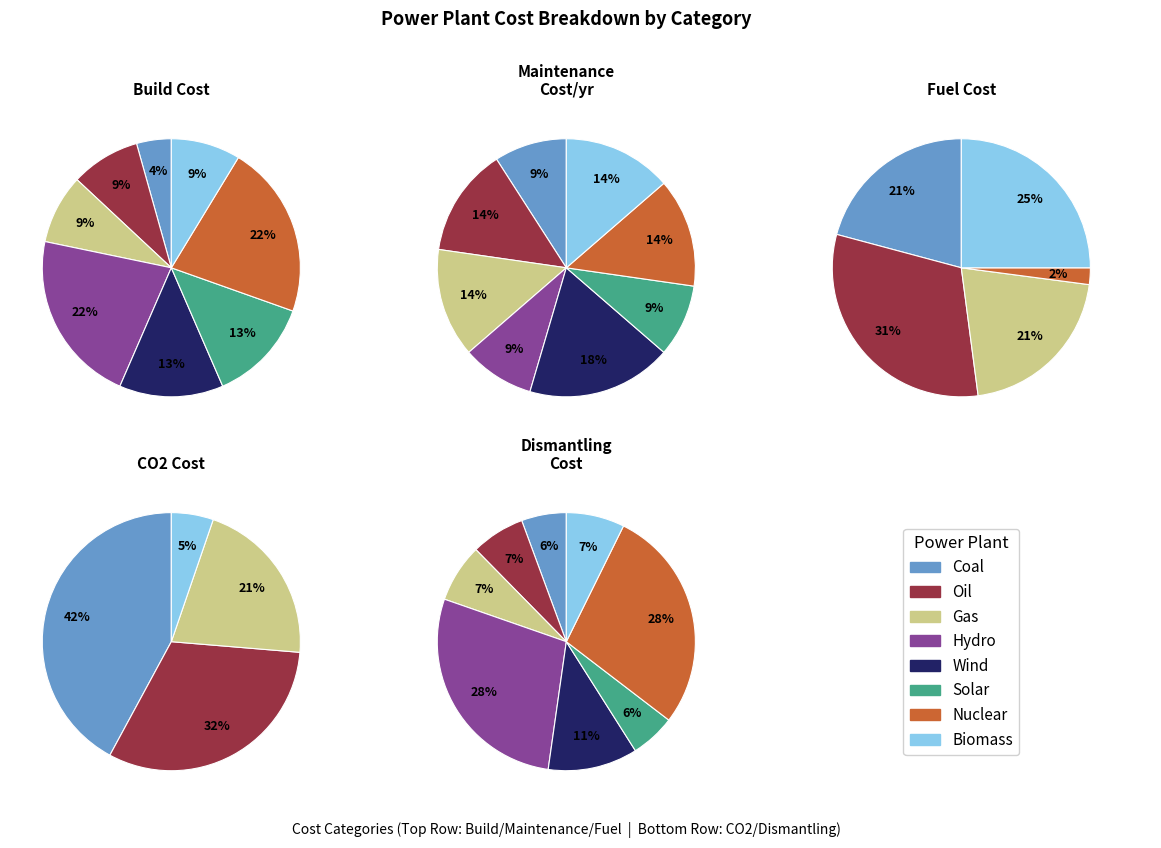

Which has a higher value, Gas or Hydro?

Hydro